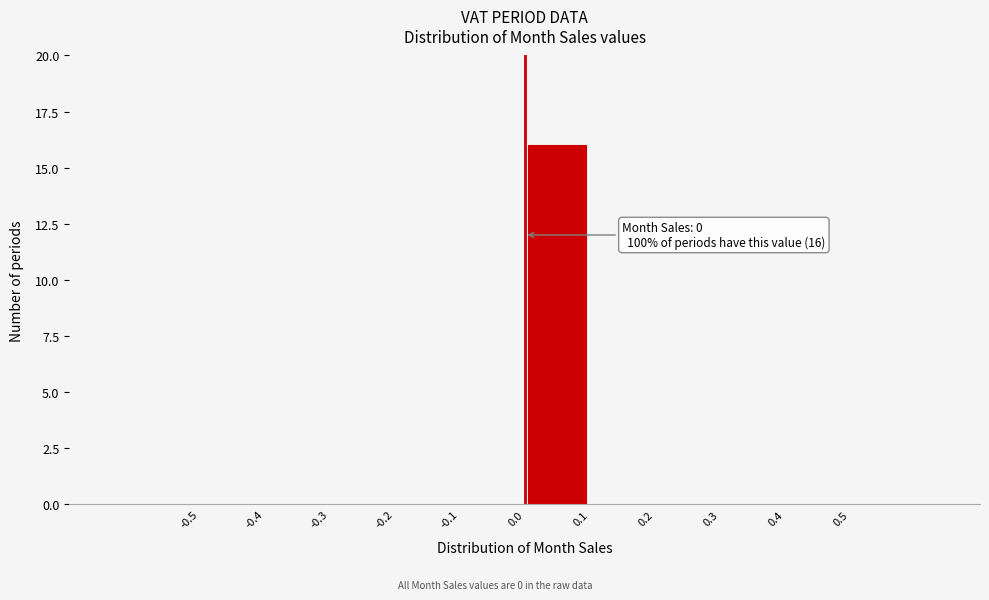

Over which range of the x-axis is the bar tallest?

0.0 to 0.1